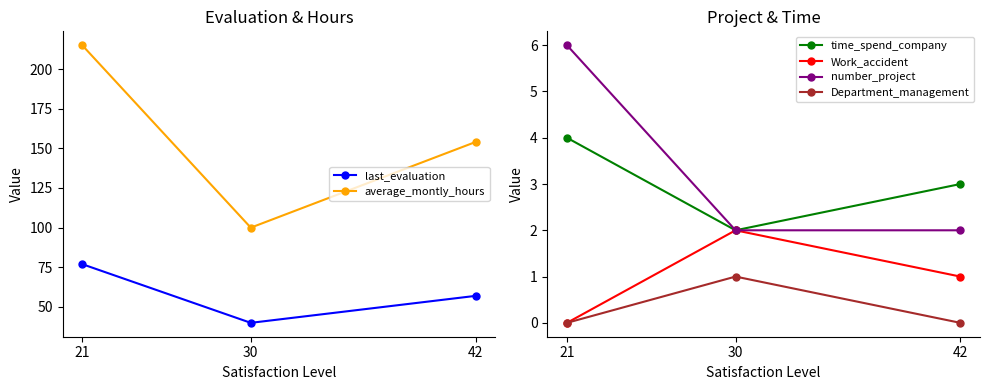

Rank the series by their maximum value, from lowest to highest.

Department_management, Work_accident, time_spend_company, number_project, last_evaluation, average_montly_hours